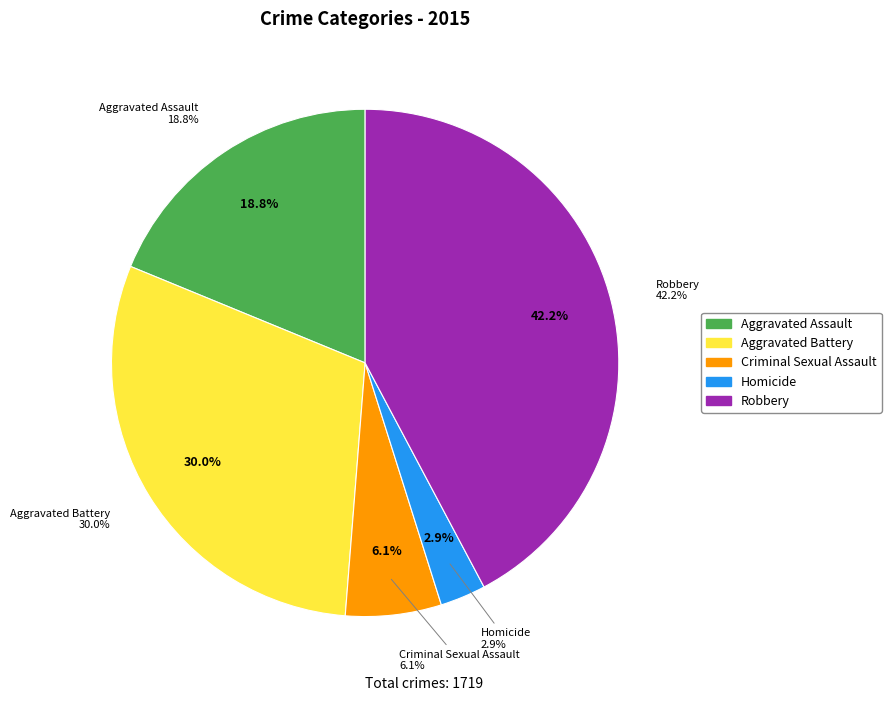

What is the largest slice in the pie chart?

Robbery